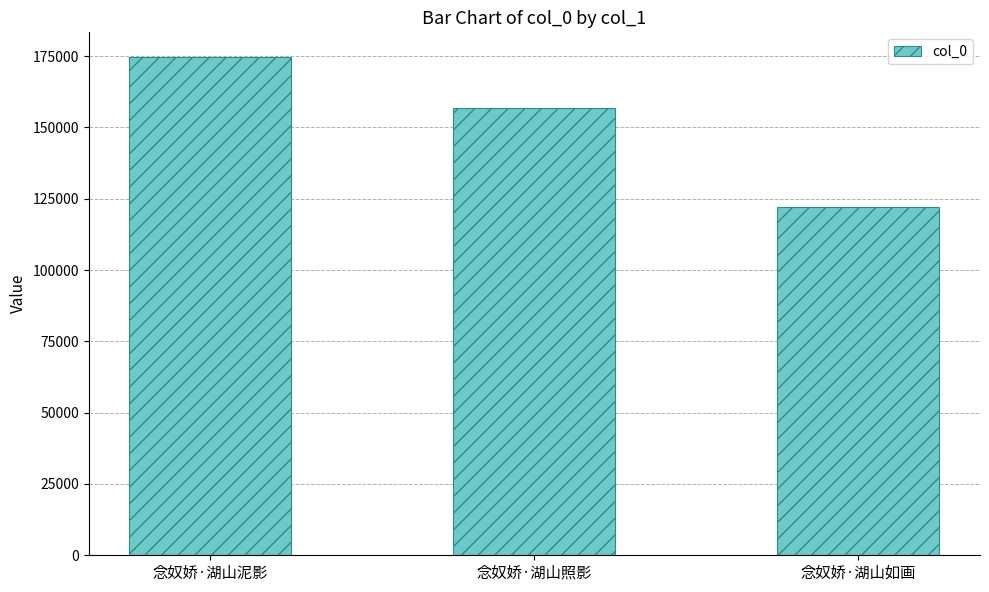

What is the ratio of the value at 念奴娇·湖山照影 to the value at 念奴娇·湖山泥影?

0.9